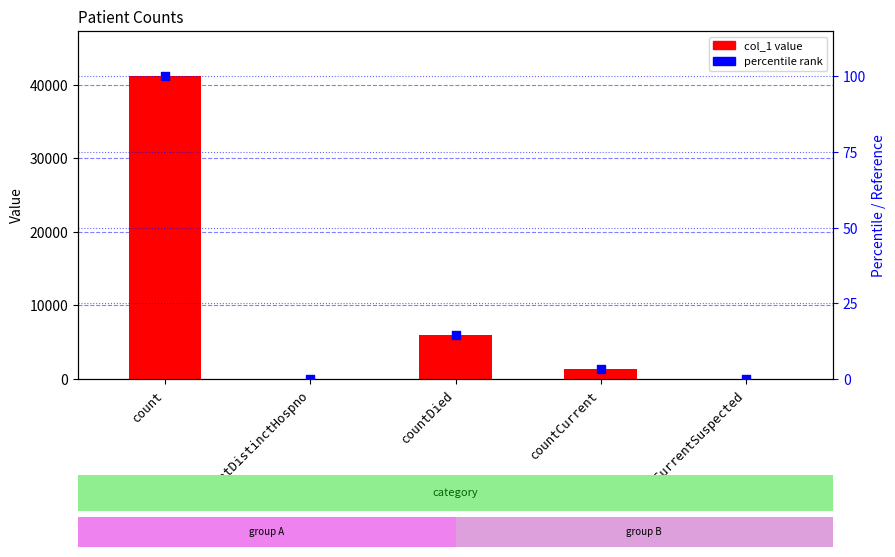

Which series has the widest spread of Y values?

col_1